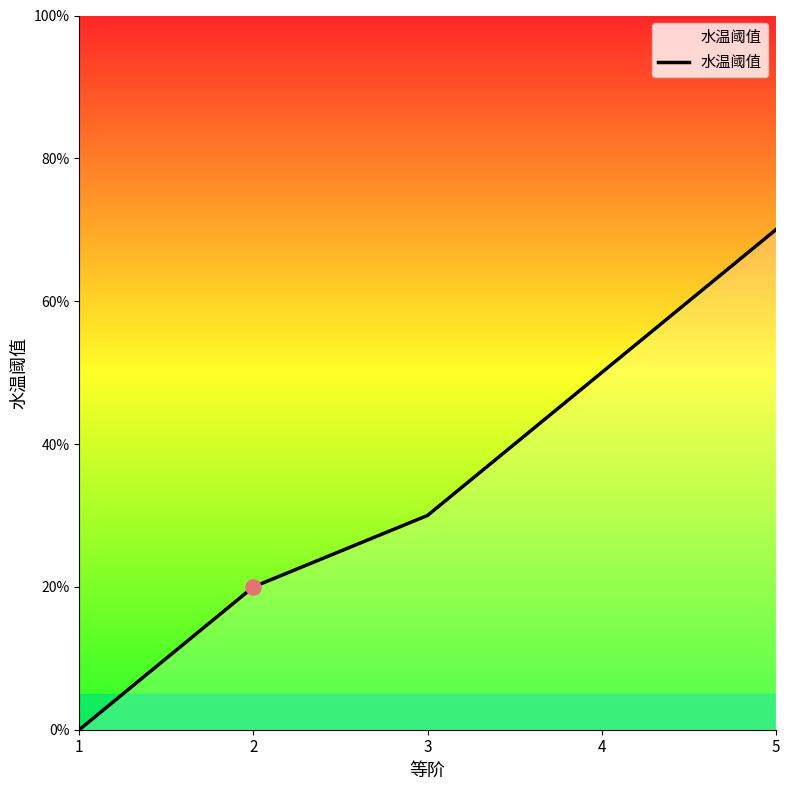

What is the change in value from 3 to 5?

+0.4